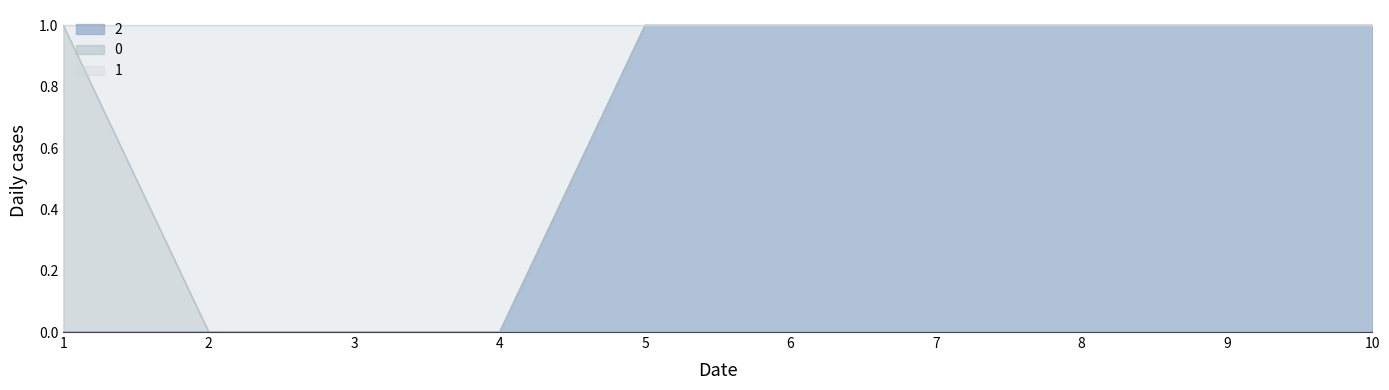

Which series has the widest spread of values?

2